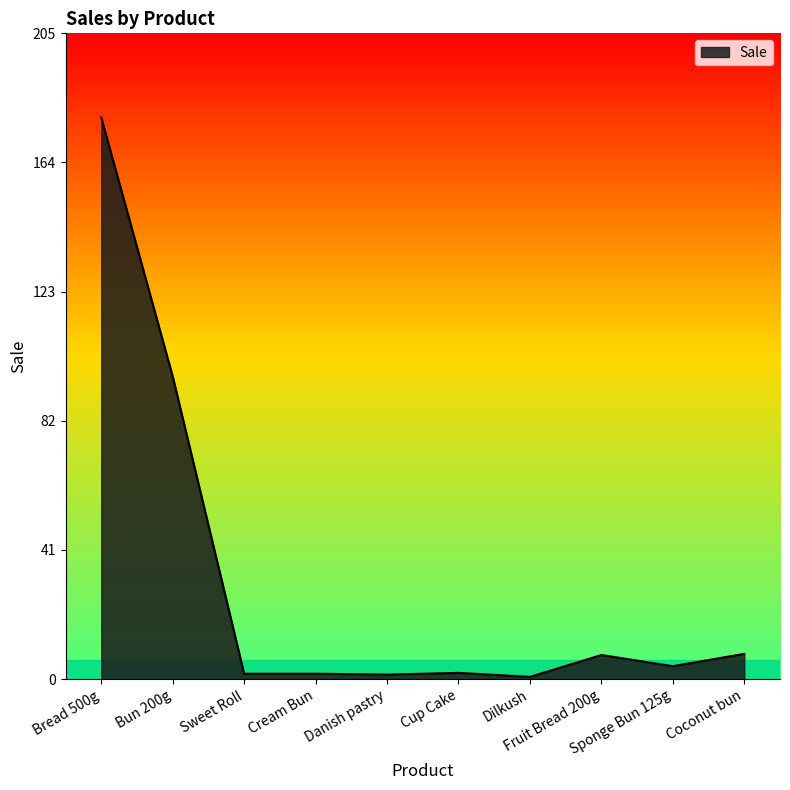

The chart shows a value of 0.7 at Dilkush. True or false?

True